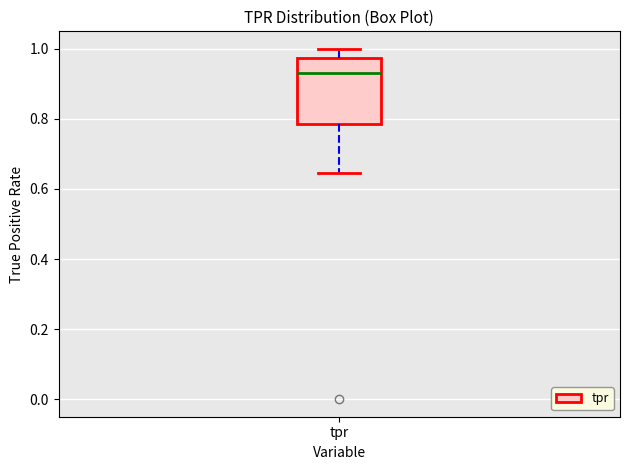

Read this box plot against the y-axis: the position of the median line, the range covered by the box, and the ends of both whiskers. The values are not printed on the chart, so give them approximately, as read against the axis.

median 0.94, box 0.78 to 0.98, whiskers 0.64 to 1.00